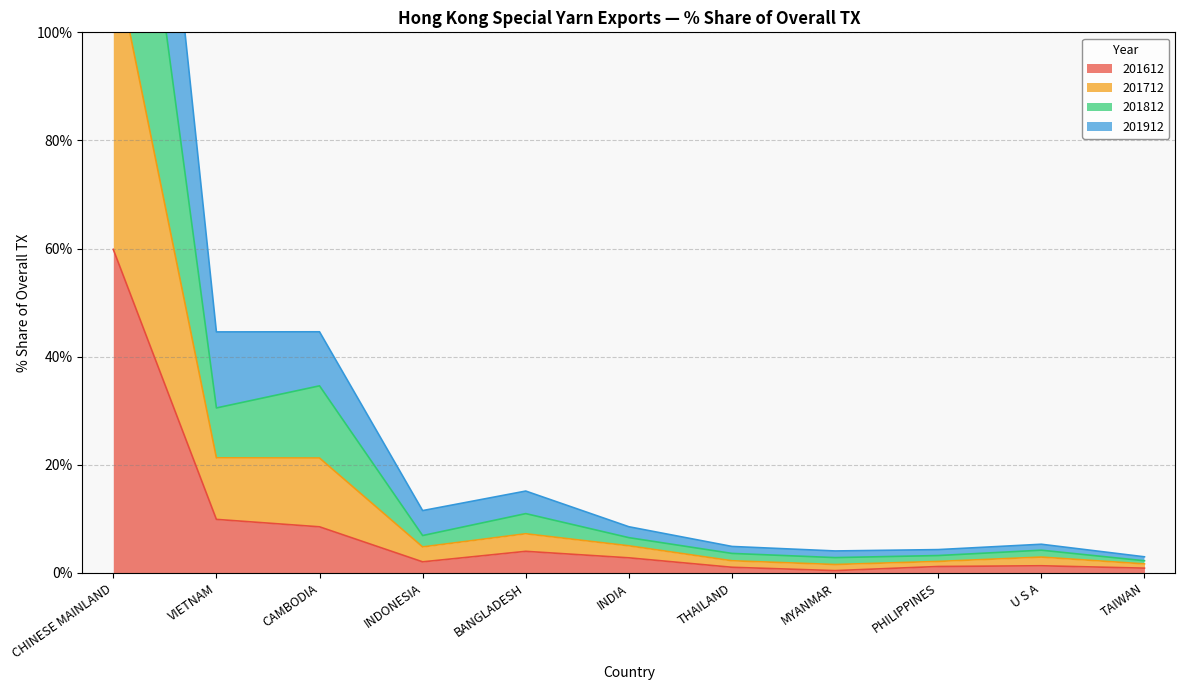

At which label does 201612 reach its peak?

CHINESE MAINLAND